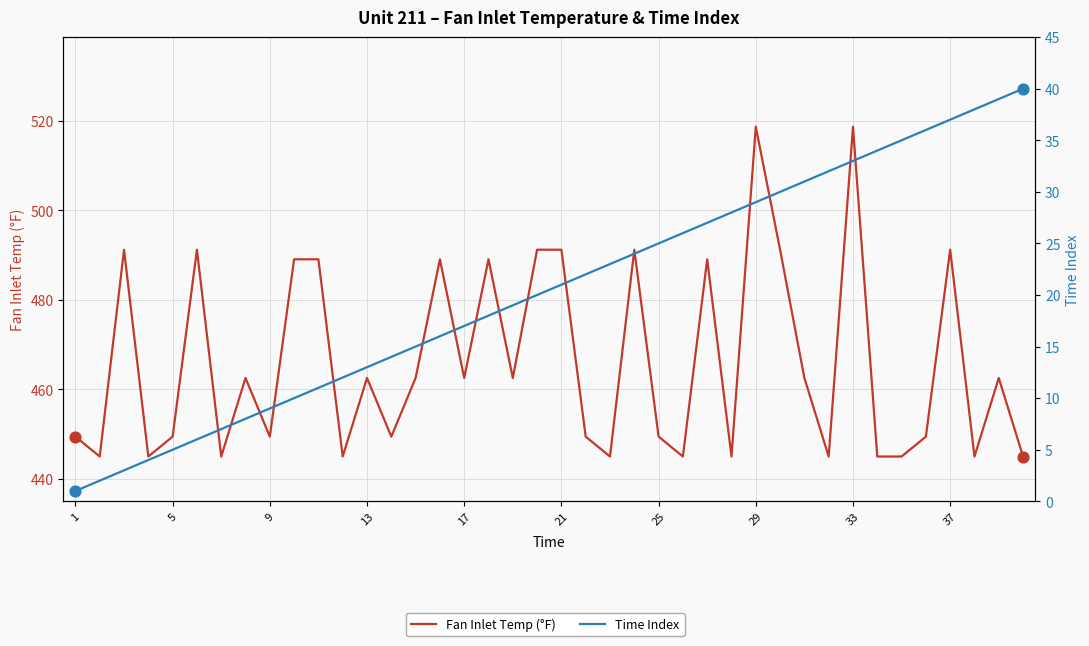

What are all the series names shown in the legend?

Fan Inlet Temp (°F), Time Index